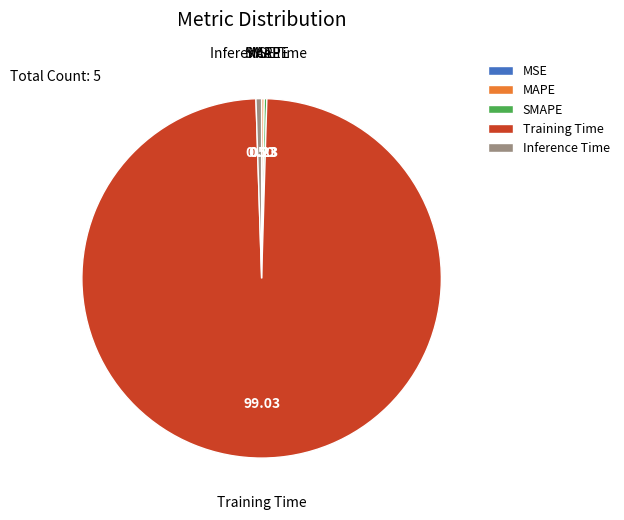

What is the majority slice?

Training Time